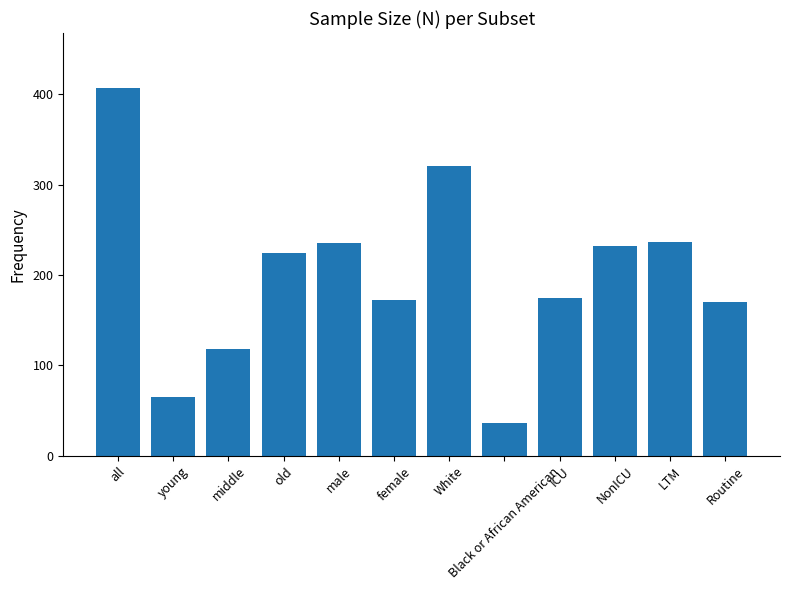

At which label does the data first exceed 224?

all